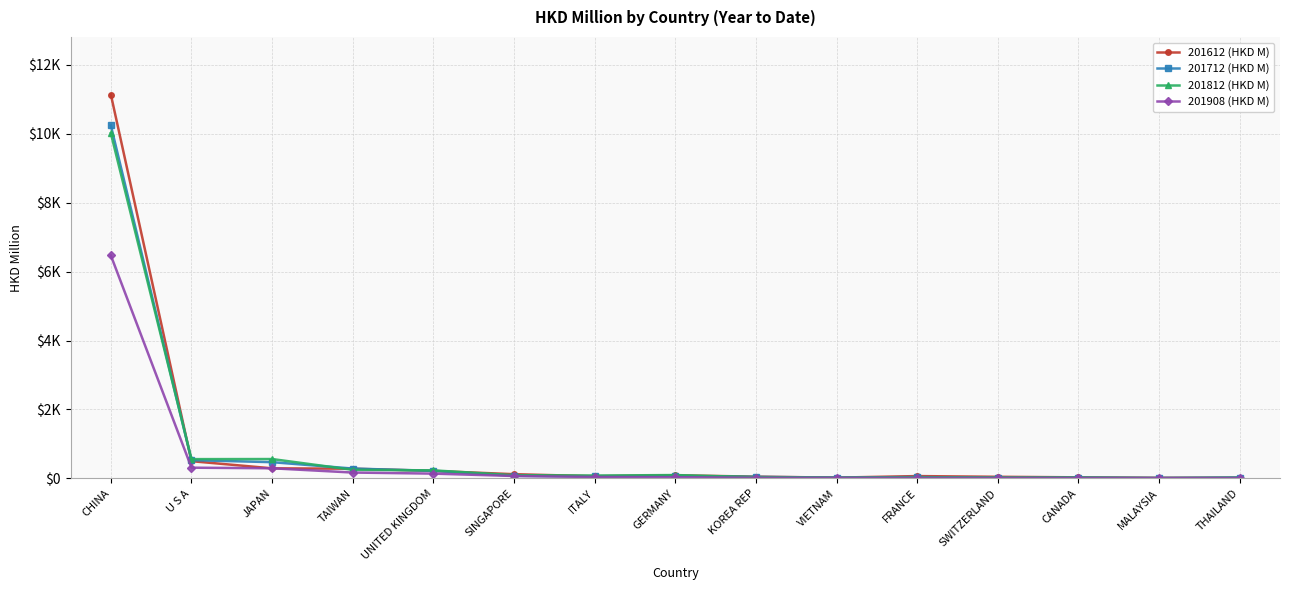

What are all the series names shown in the legend?

201612 (HKD M), 201712 (HKD M), 201812 (HKD M), 201908 (HKD M)